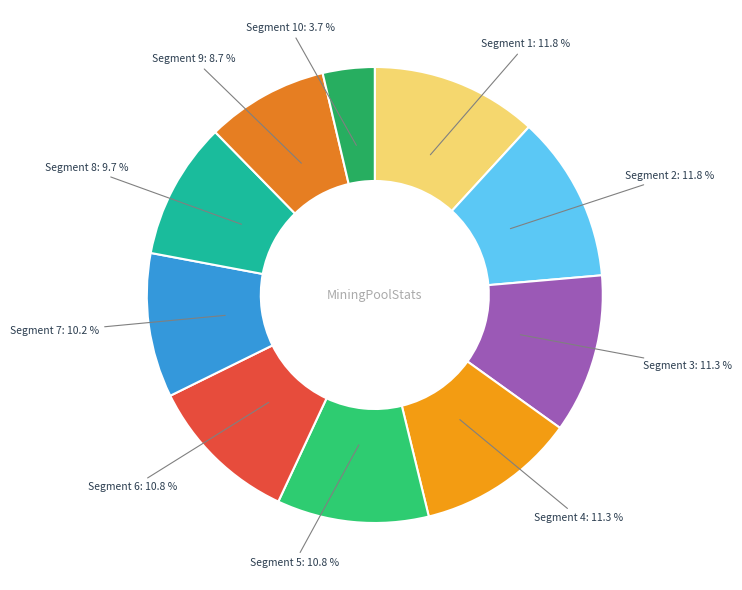

Does Segment 5 represent more than half of the total?

No